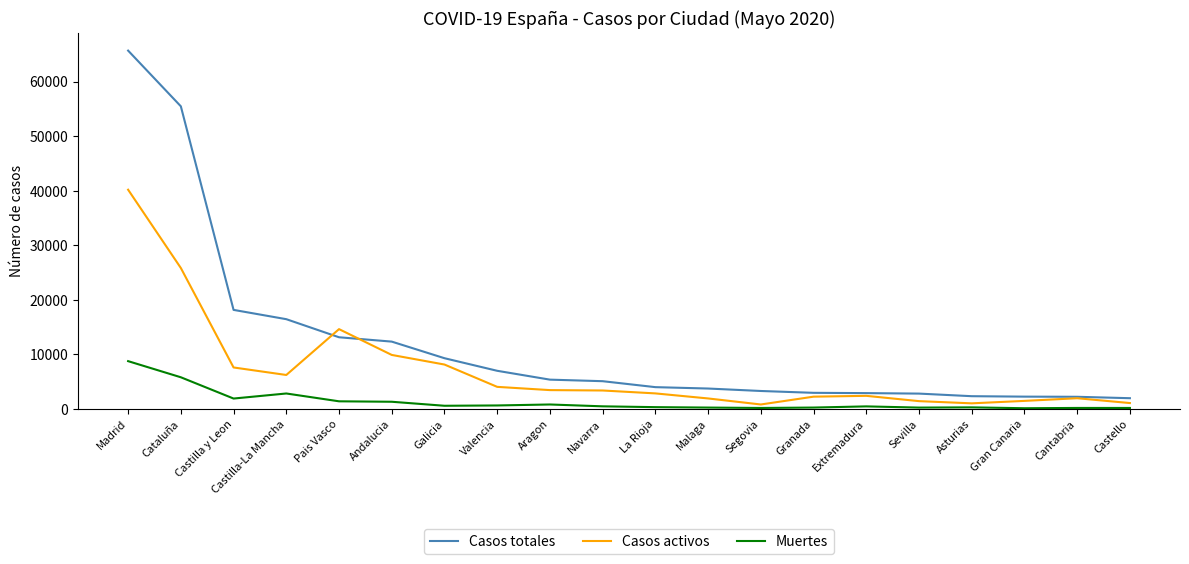

Which series has the largest range (max minus min)?

Casos totales